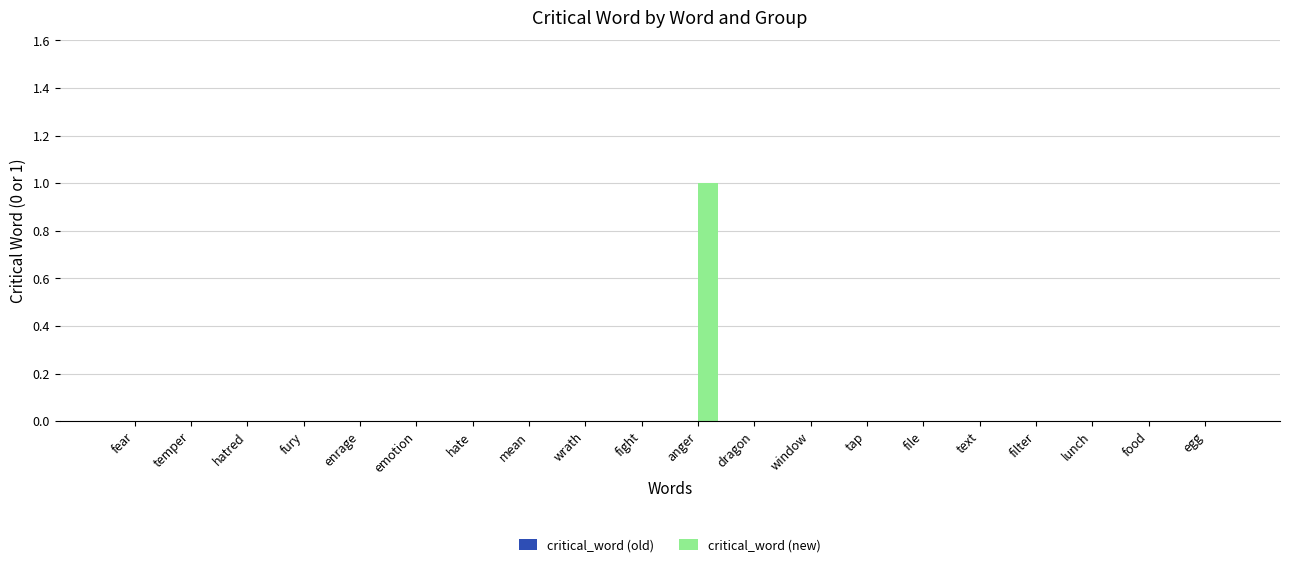

Which category has the highest value across all series?

anger